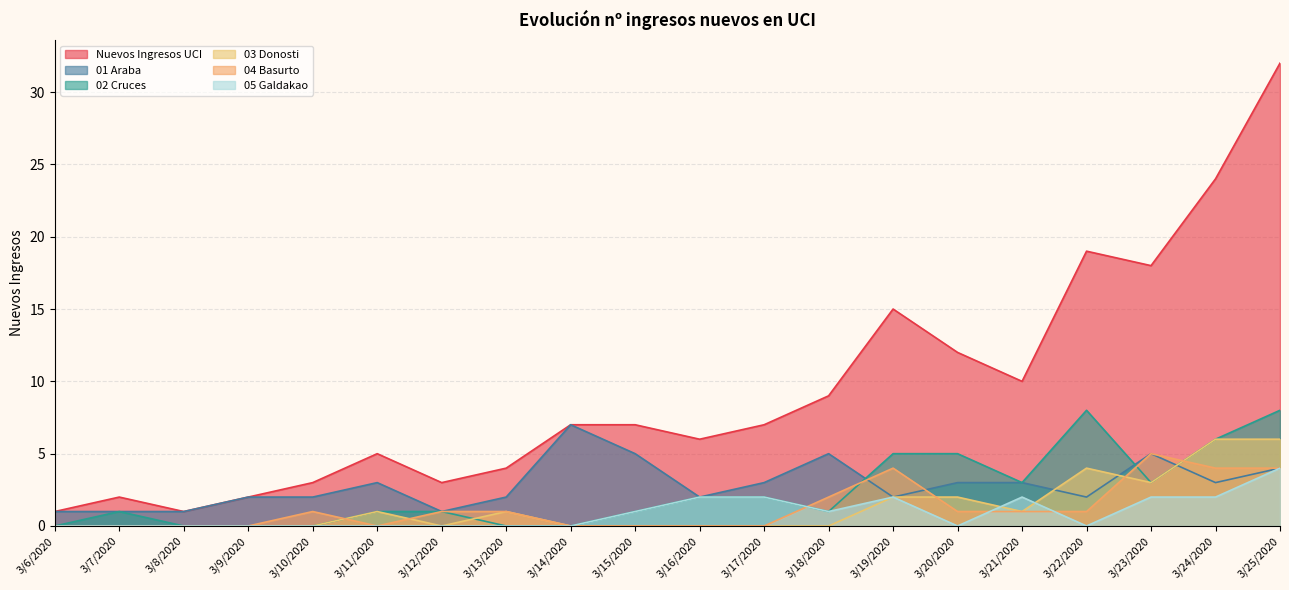

What is the sum of the 01 Araba values at 3/25/2020 and 3/23/2020?

9